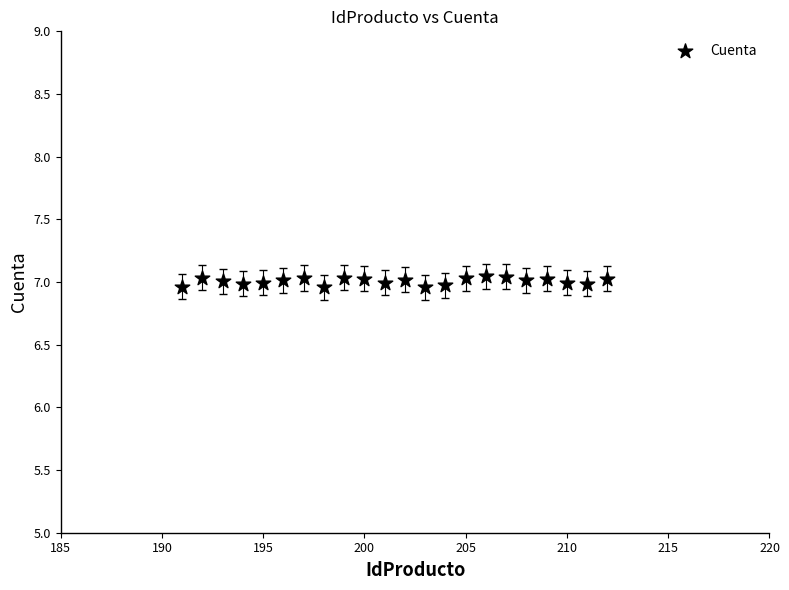

What is the range of X values (max minus min)?

21.0